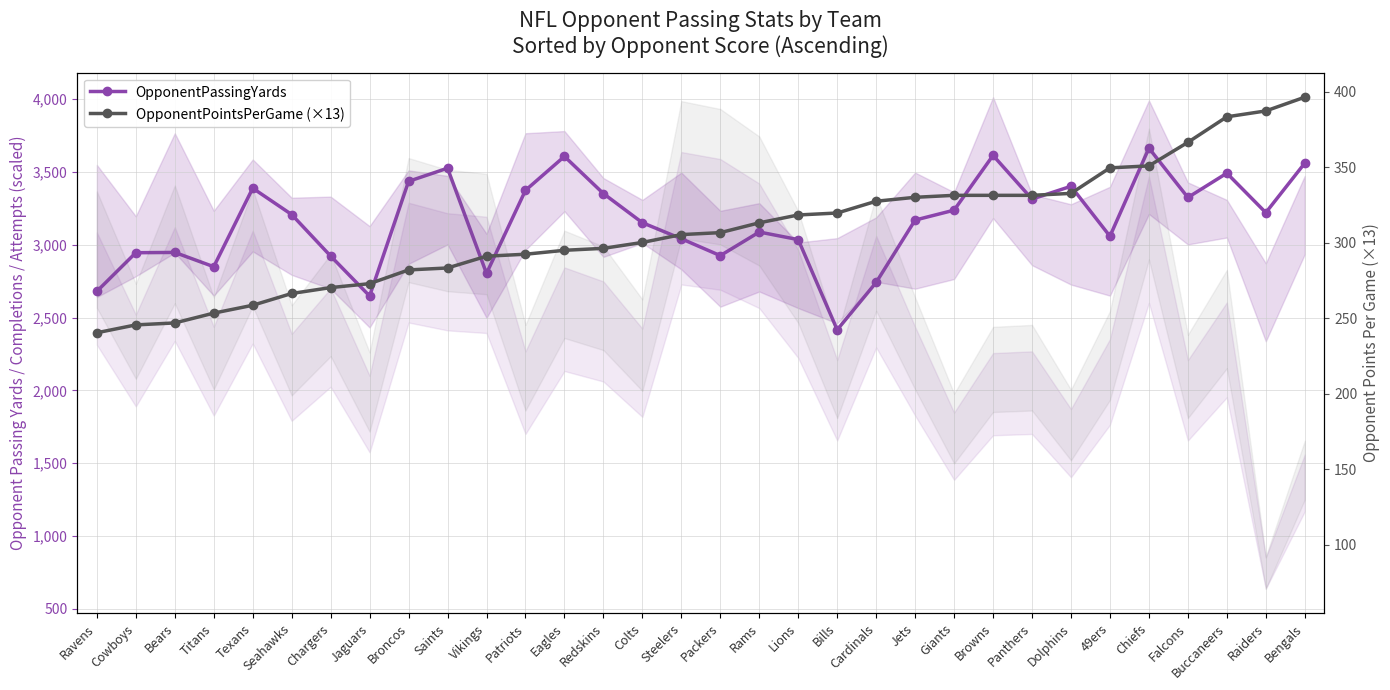

What is the difference between the second highest and second lowest values in the OpponentPointsPerGame×13 series?

141.7